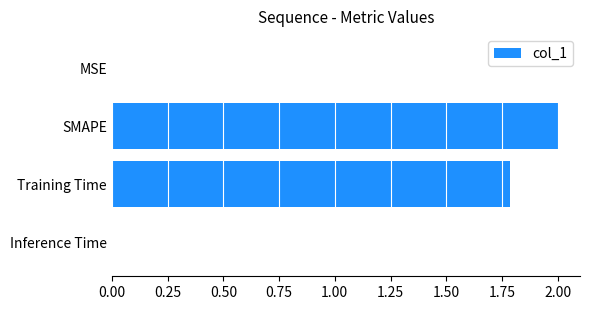

Between MSE and SMAPE, which is larger?

SMAPE